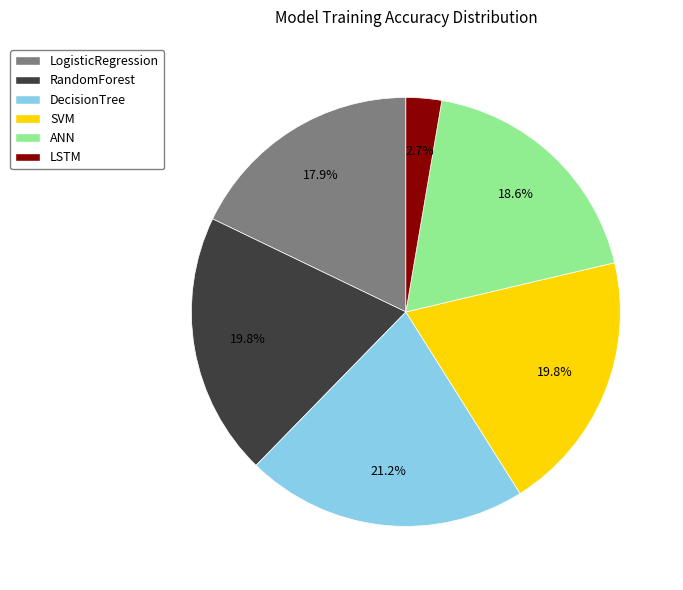

Is it true that LogisticRegression is 18% of the pie?

True